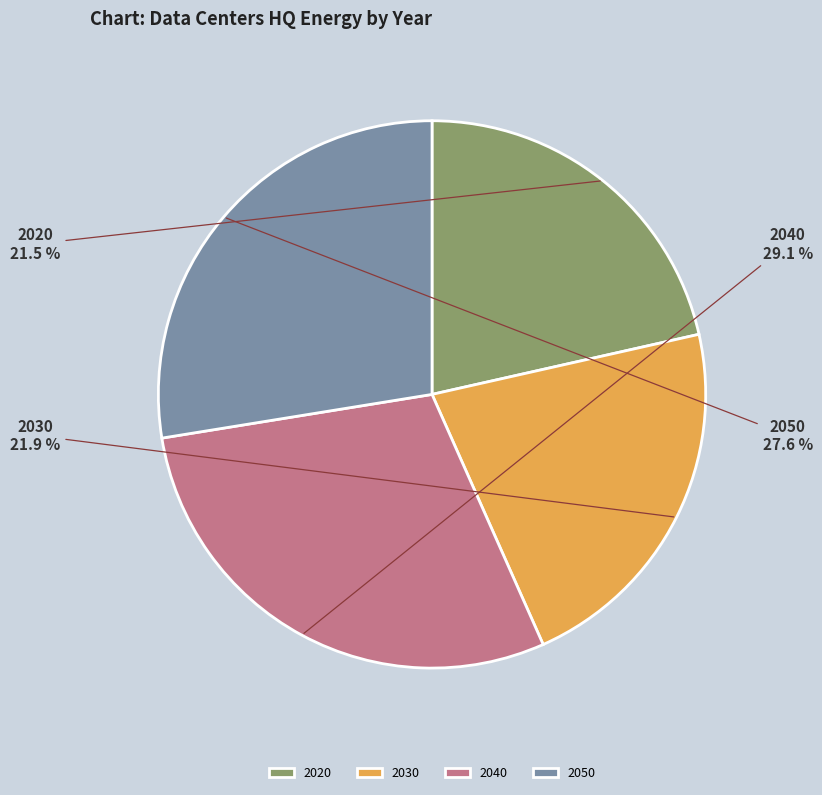

The 2030 slice represents 17% of the pie. True or false?

False